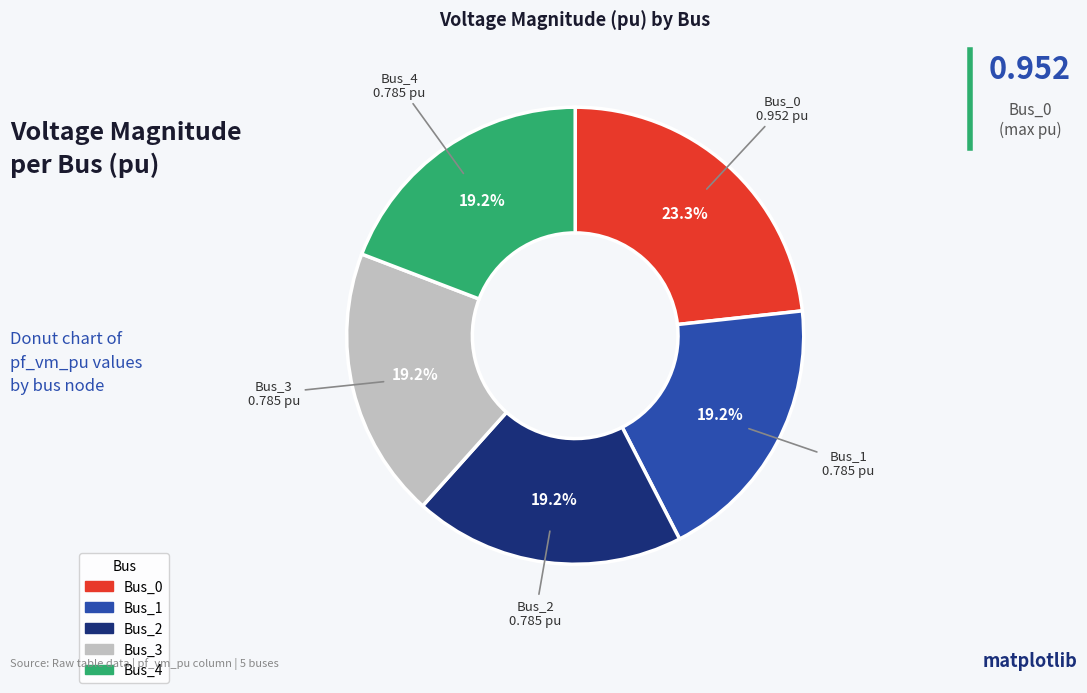

Between Bus_3 and Bus_0, which is larger?

Bus_0